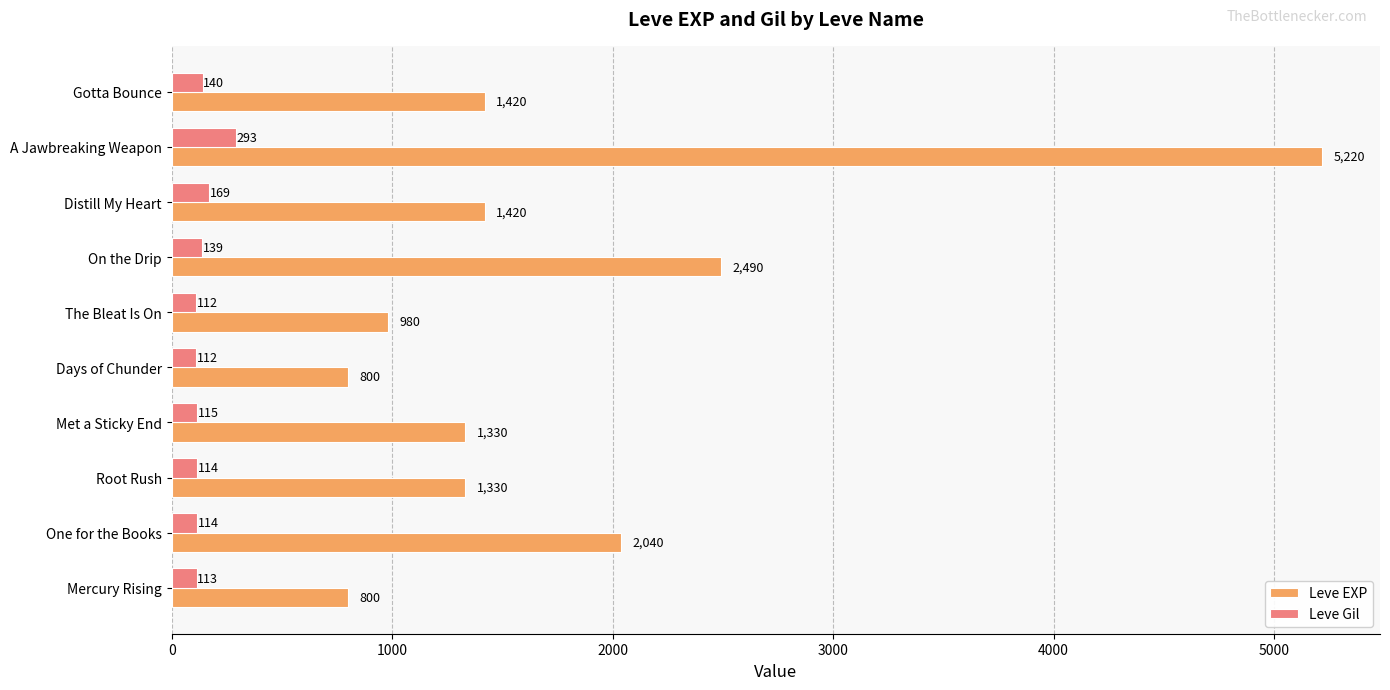

Between Distill My Heart and A Jawbreaking Weapon, which series saw the biggest shift?

Leve EXP